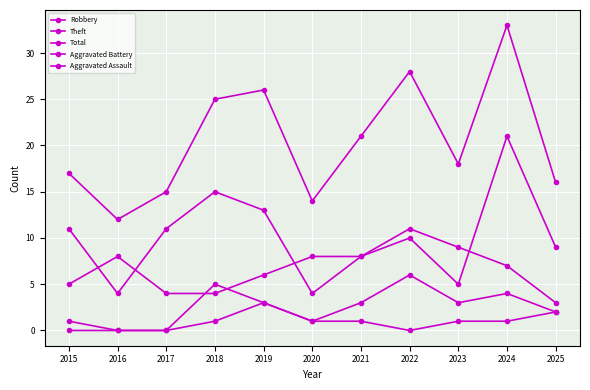

Which series has the largest range (max minus min)?

Total